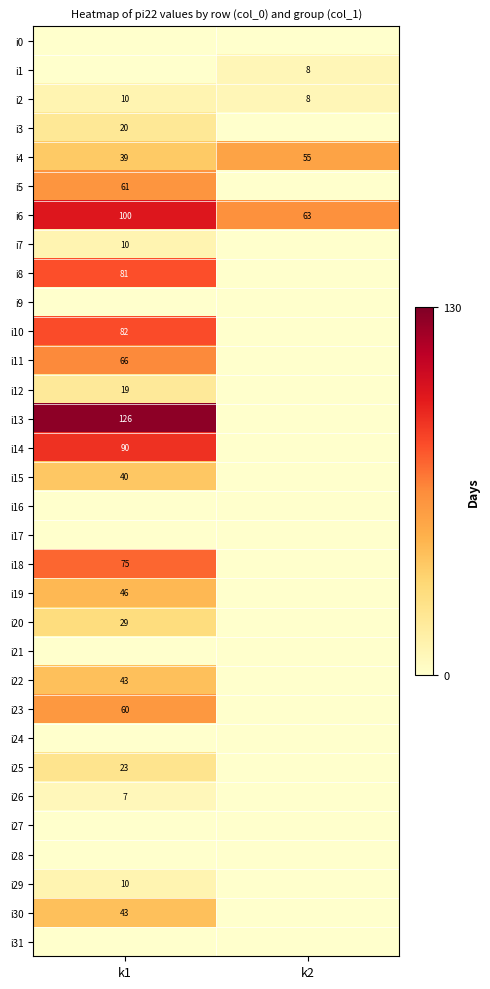

What is the difference between the highest and lowest values at k1?

126